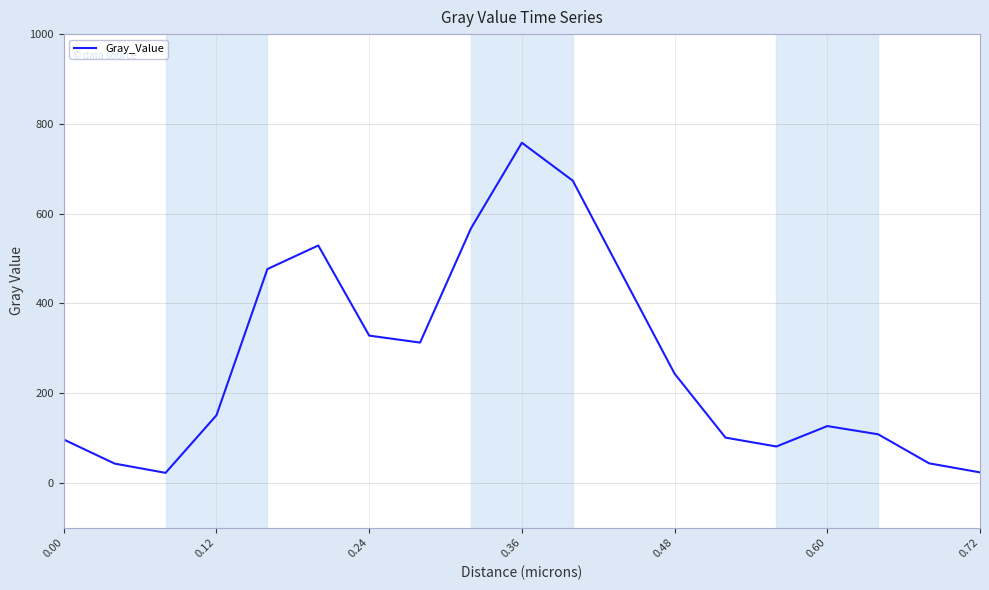

What is the minimum value shown in the chart?

22.3